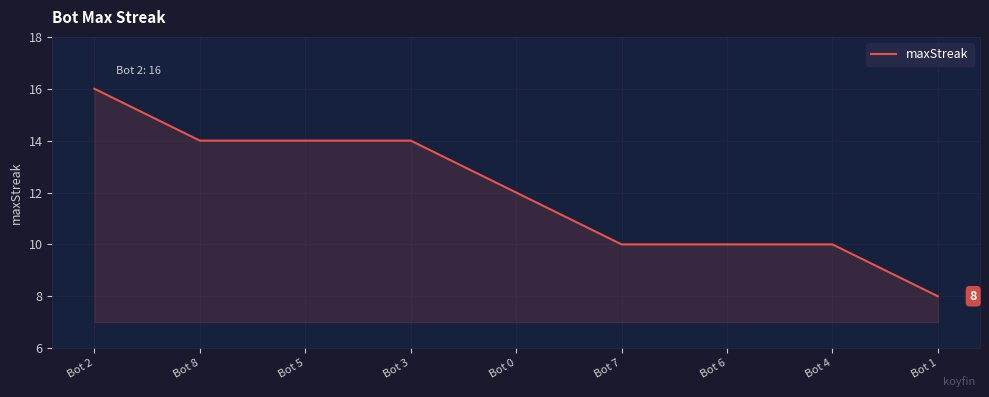

Which category has the lowest value across all series?

Bot 1